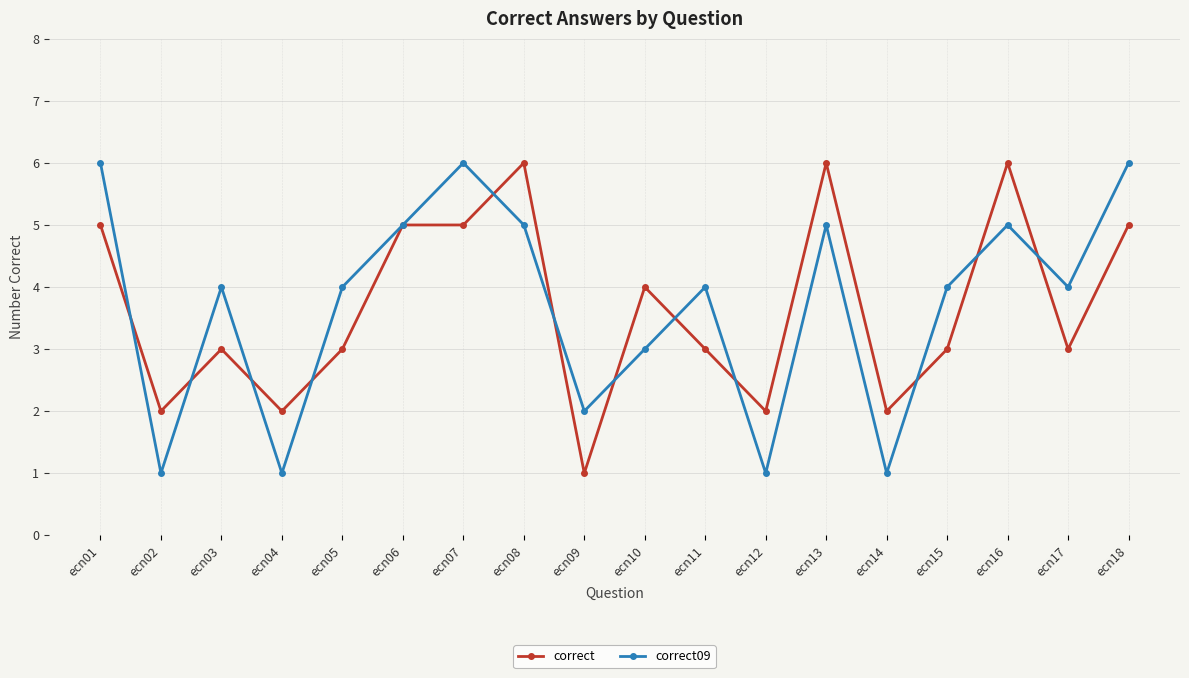

Reading left to right, list all the values displayed in this chart.

correct: ecn01=5	ecn02=2	ecn03=3	ecn04=2	ecn05=3	ecn06=5	ecn07=5	ecn08=6	ecn09=1	ecn10=4	ecn11=3	ecn12=2	ecn13=6	ecn14=2	ecn15=3	ecn16=6	ecn17=3	ecn18=5
correct09: ecn01=6	ecn02=1	ecn03=4	ecn04=1	ecn05=4	ecn06=5	ecn07=6	ecn08=5	ecn09=2	ecn10=3	ecn11=4	ecn12=1	ecn13=5	ecn14=1	ecn15=4	ecn16=5	ecn17=4	ecn18=6